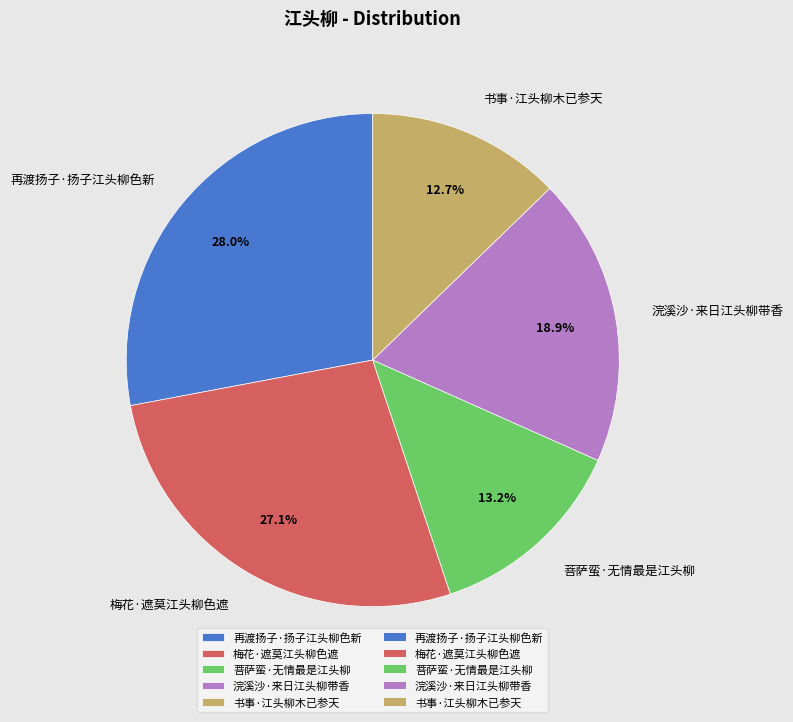

To the nearest percent, what is the average slice percentage?

20%